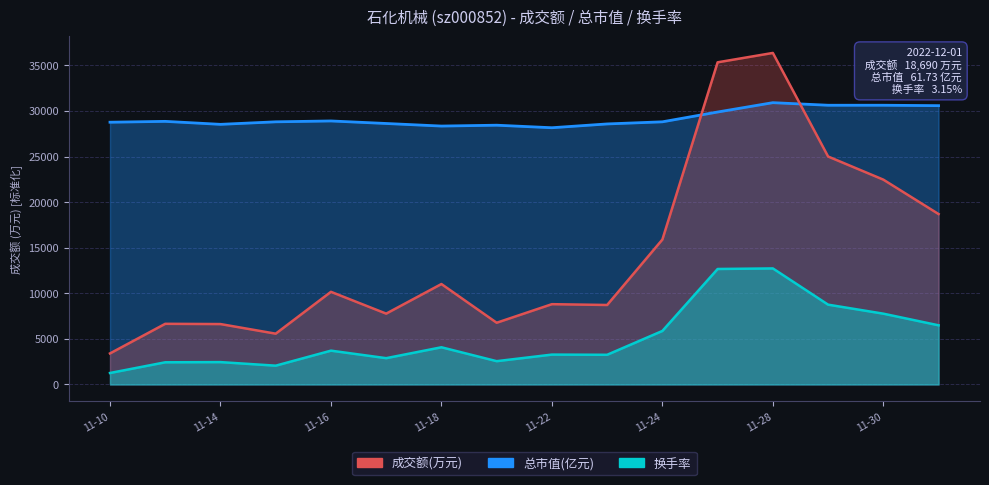

True or false: 换手率 and 成交额(万元) cross at least once.

False